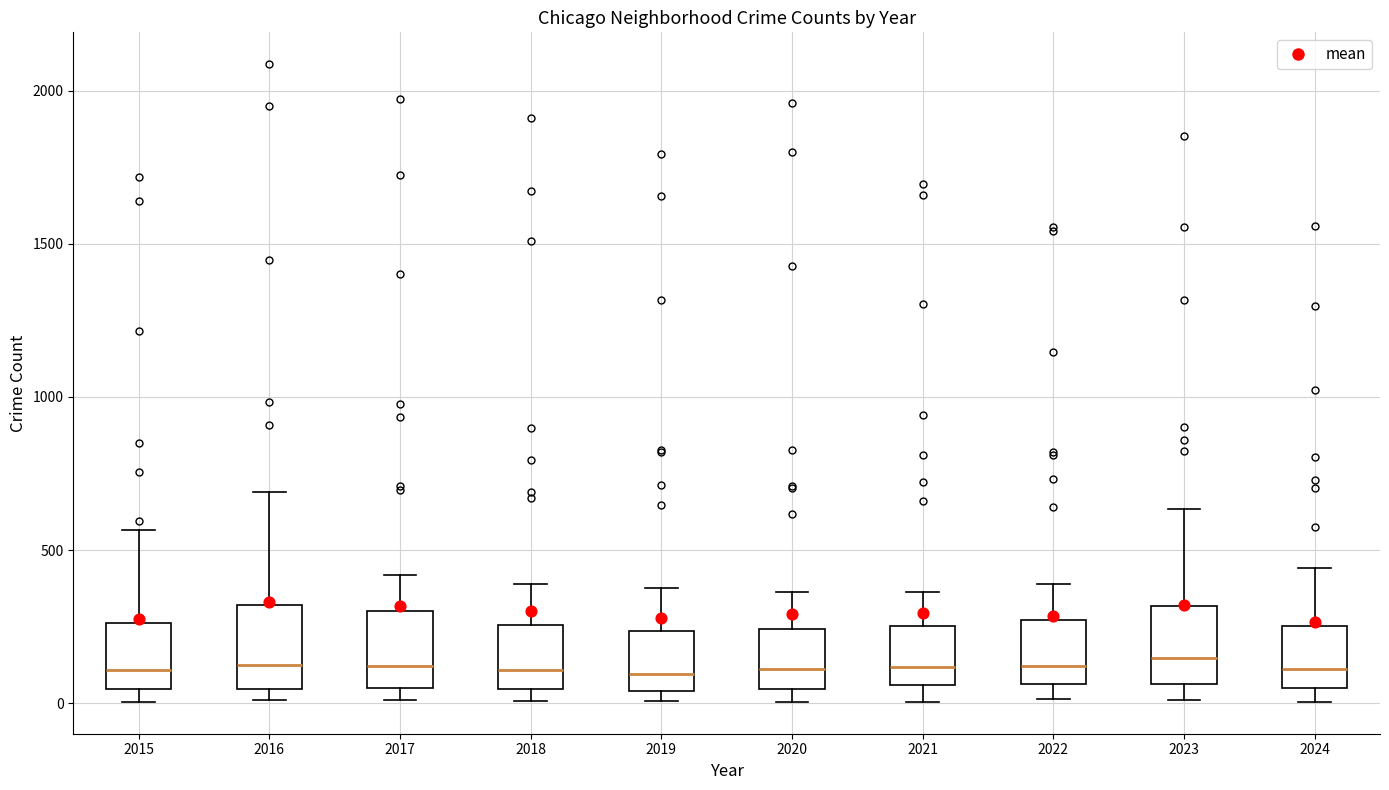

Reading left to right, transcribe this box plot: for each box, give where its median line is, the range the box spans, and where its two whiskers end, as read against the y-axis. The values are not printed on the chart, so give them approximately, as read against the axis.

2015: median 100, box 50 to 250, whiskers 0 to 550
2016: median 150, box 50 to 300, whiskers 0 to 700
2017: median 100, box 50 to 300, whiskers 0 to 400
2018: median 100, box 50 to 250, whiskers 0 to 400
2019: median 100, box 50 to 250, whiskers 0 to 400
2020: median 100, box 50 to 250, whiskers 0 to 350
2021: median 100, box 50 to 250, whiskers 0 to 350
2022: median 100, box 50 to 250, whiskers 0 to 400
2023: median 150, box 50 to 300, whiskers 0 to 650
2024: median 100, box 50 to 250, whiskers 0 to 450